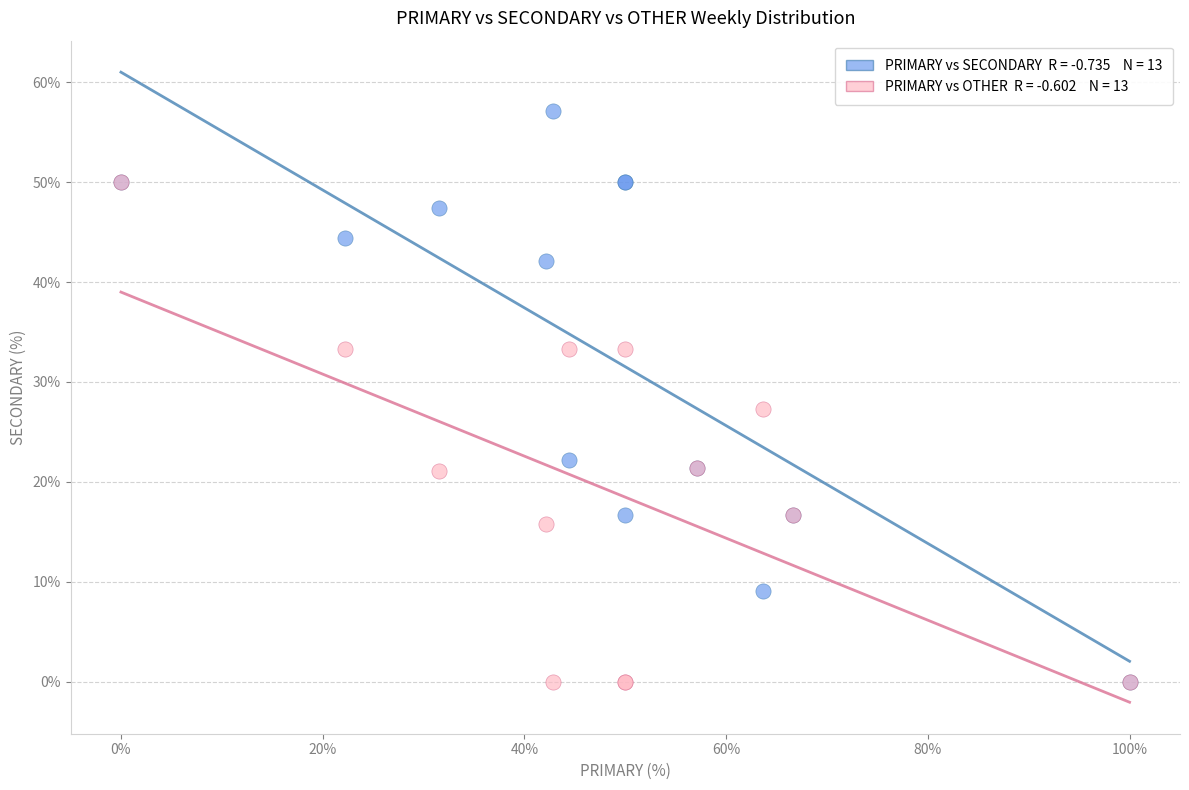

Across all series, what Y value is closest to 28?

27.3